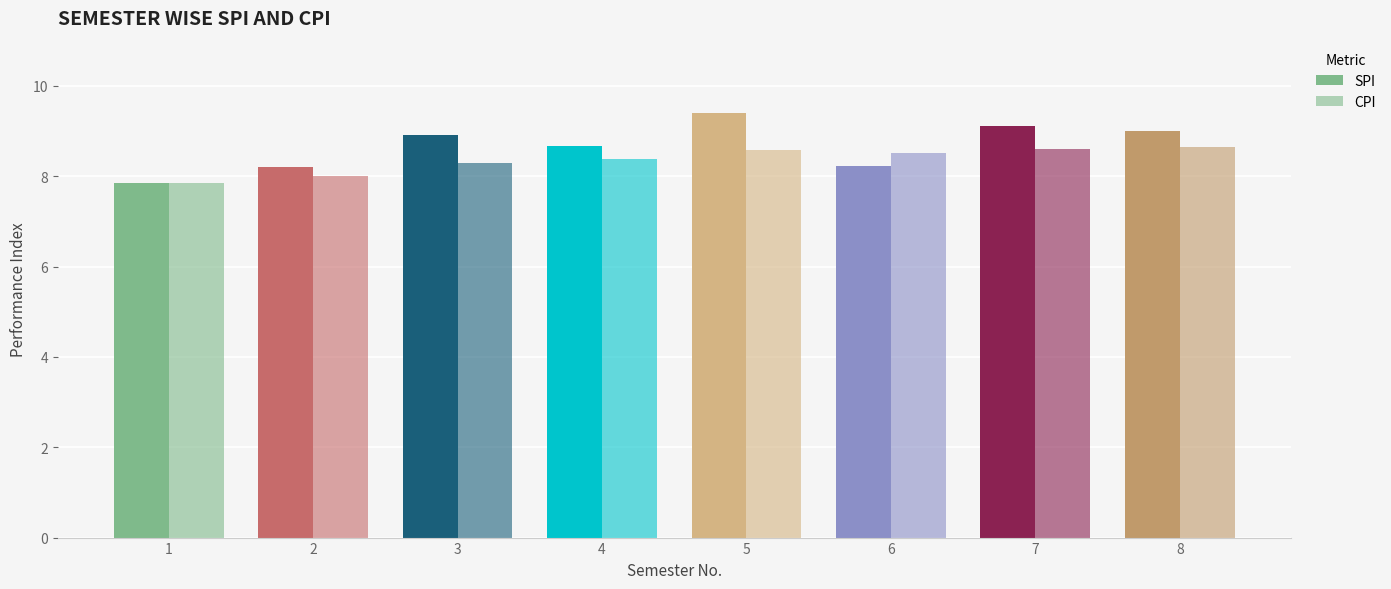

What is the total value across all series at 7?

17.7